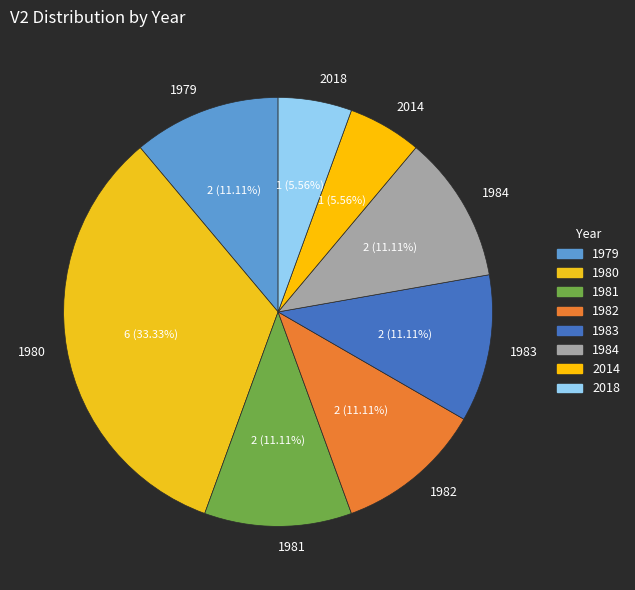

To the nearest percent, what is the difference between the largest and smallest slice percentages?

28%